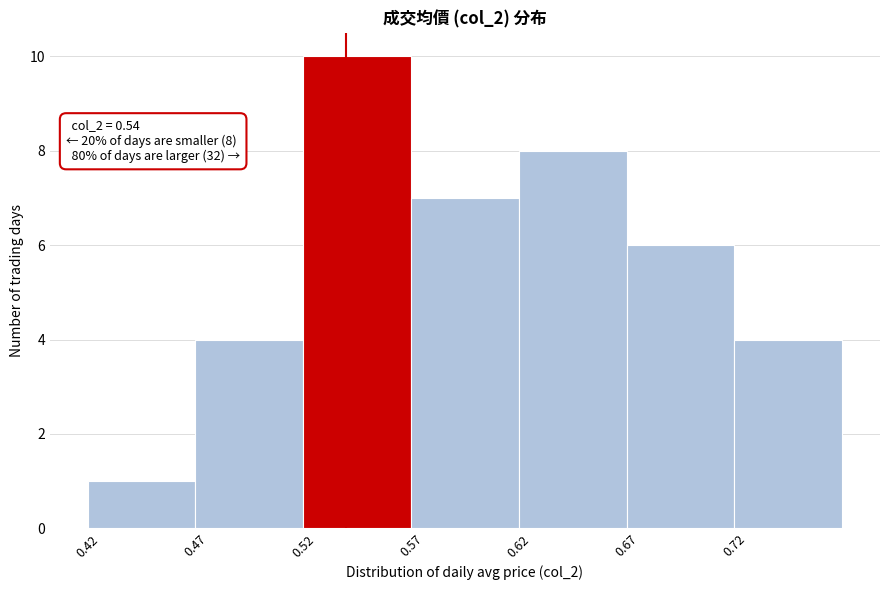

Which range on the x-axis has the tallest bar?

0.52 to 0.57